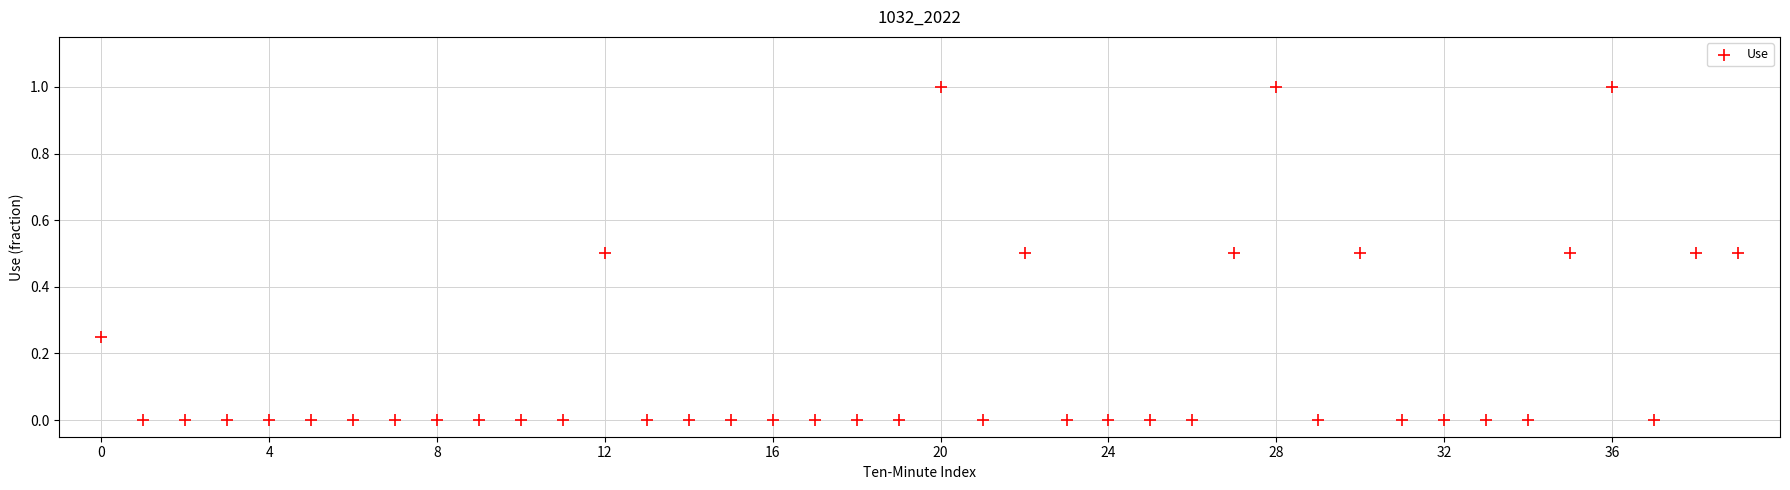

What is the range of Y values (max minus min)?

1.0